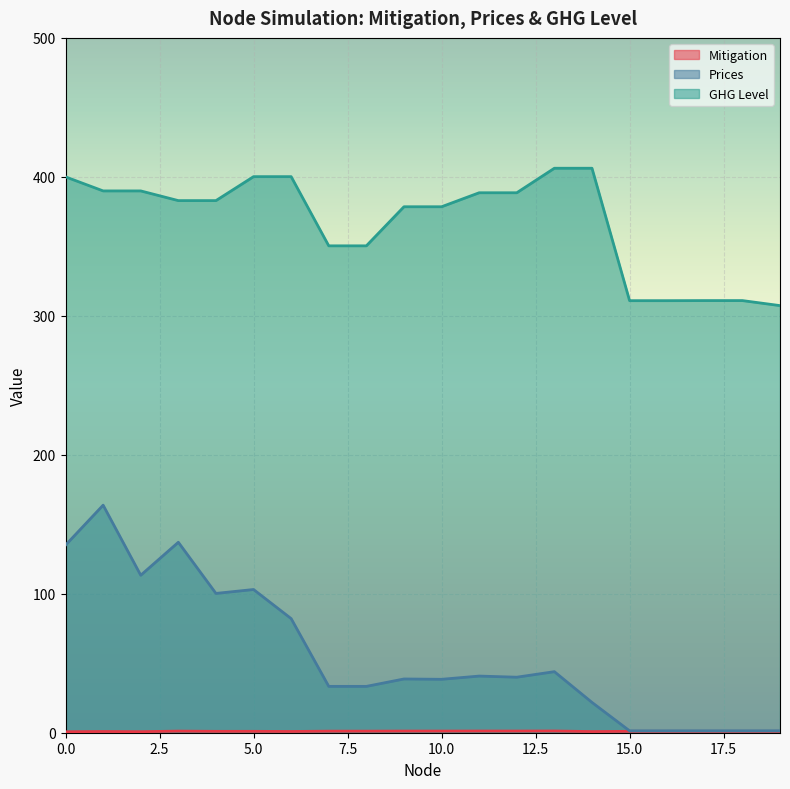

What is the value of the Mitigation point at the 17th from the left?

1.0